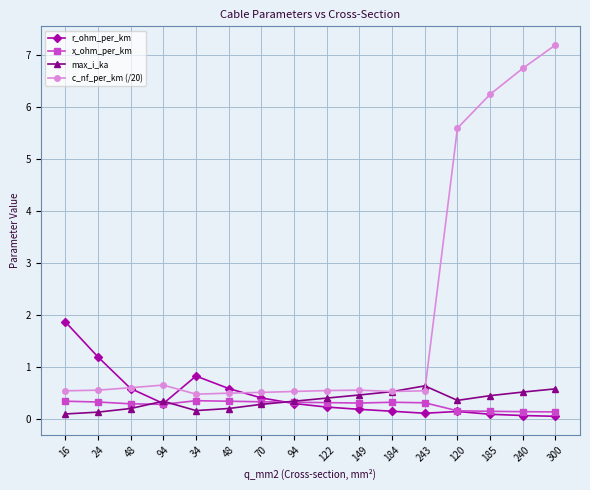

Is this an area chart (filled region under the line)?

No